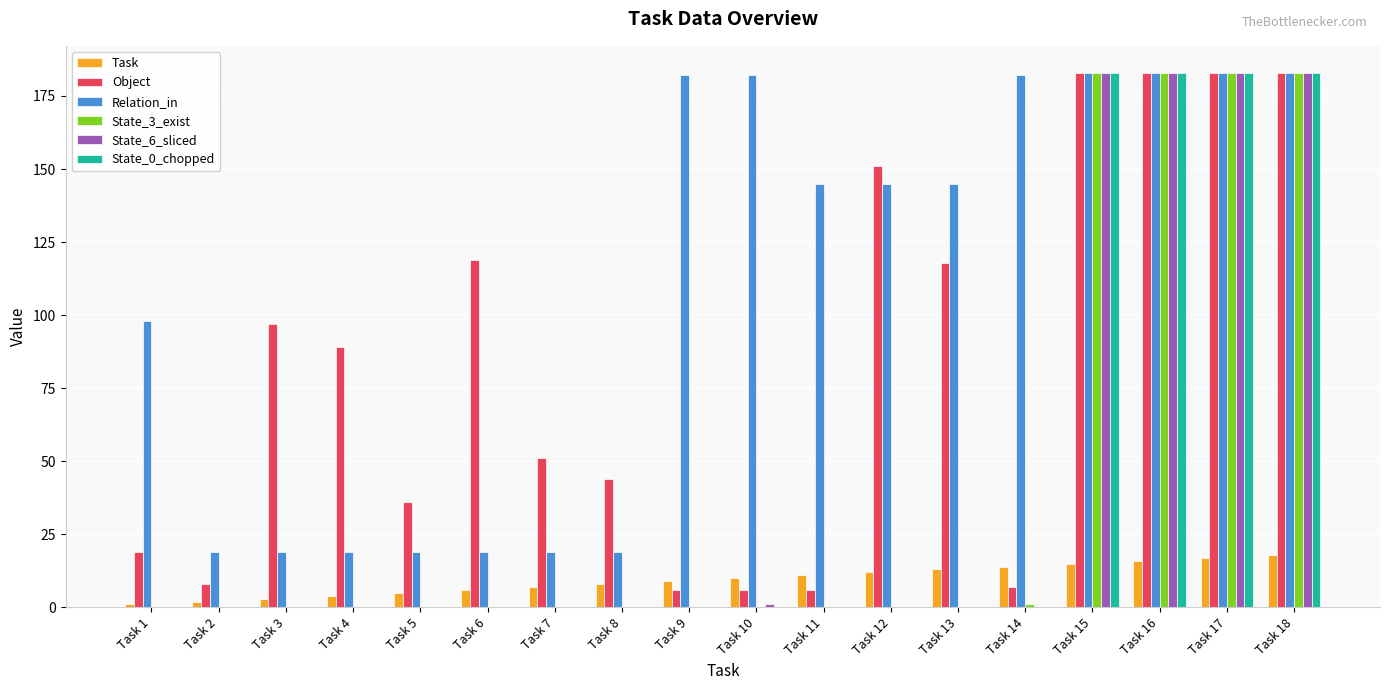

Is it true that Relation_in equals 182 at Task 14?

True